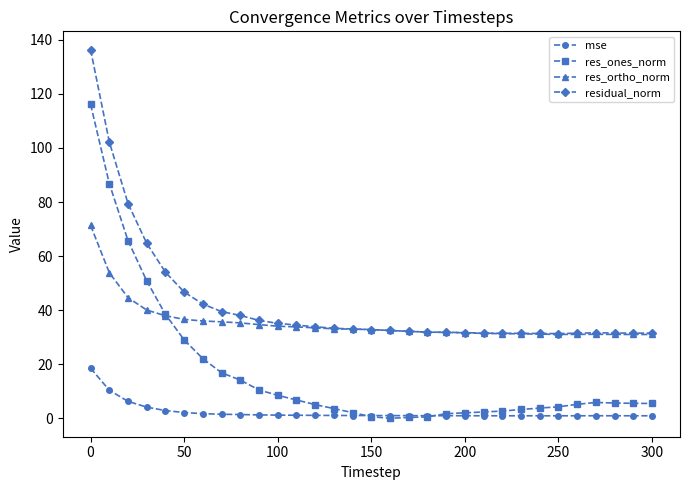

Which series has the widest spread of values?

res_ones_norm